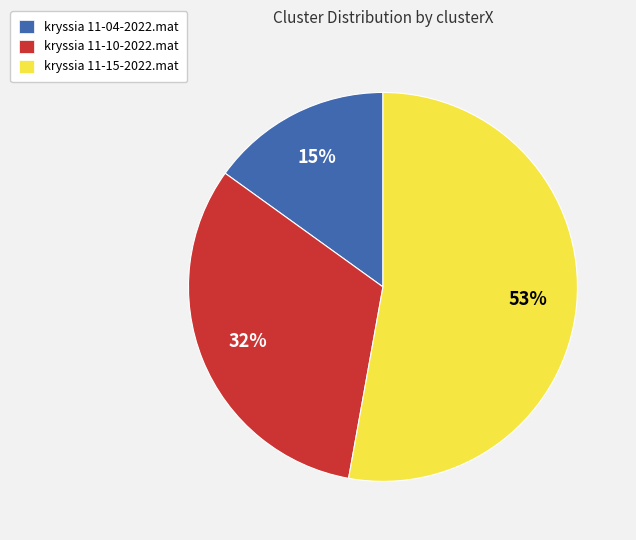

Is there any slice that represents more than half of the pie?

Yes